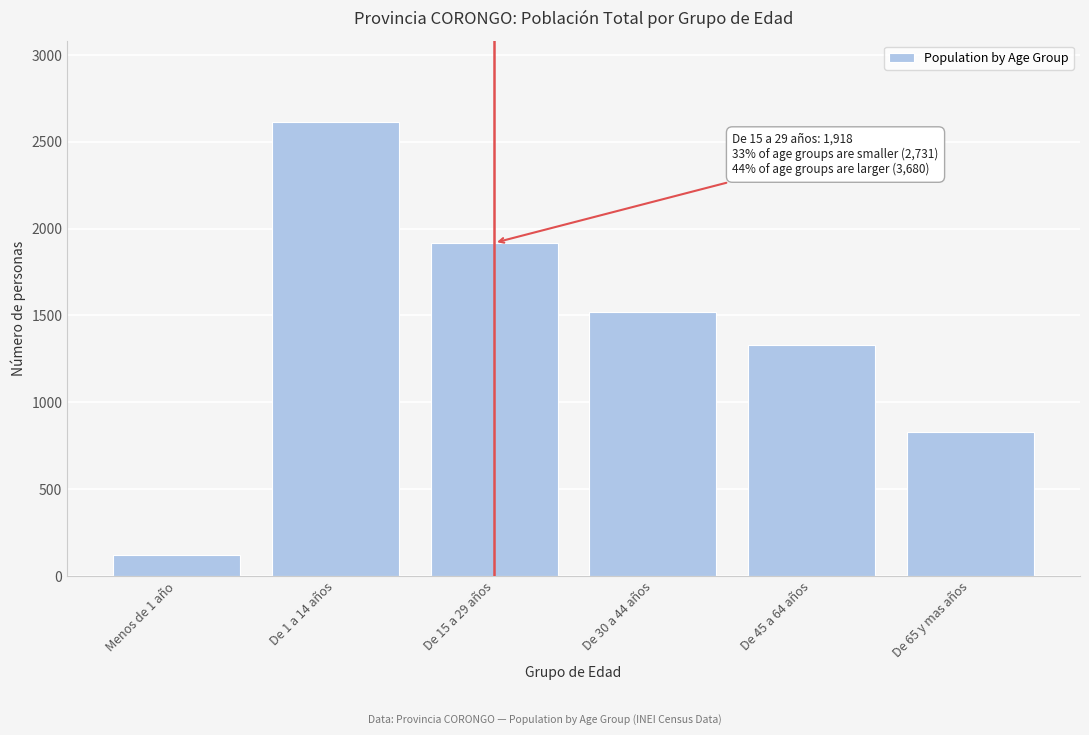

Reading right to left, extract all data points from this chart.

828	1332	1520	1918	2612	119